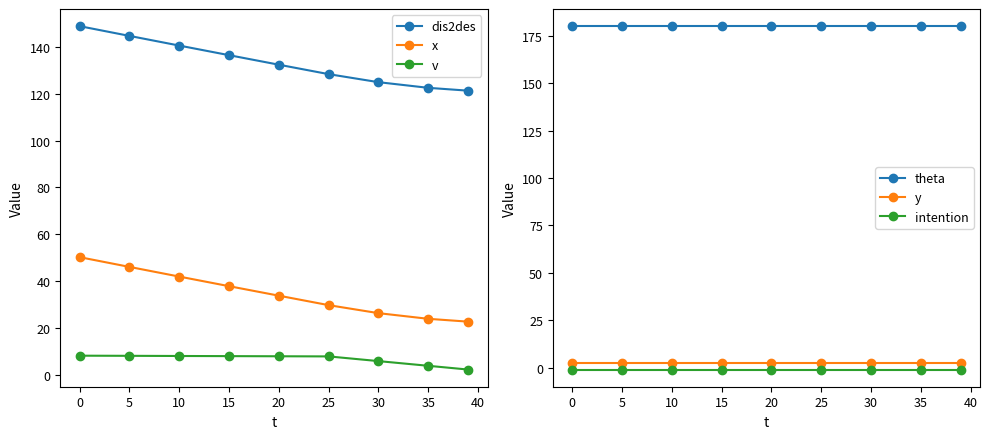

At how many categories does at least one series exceed 97?

9